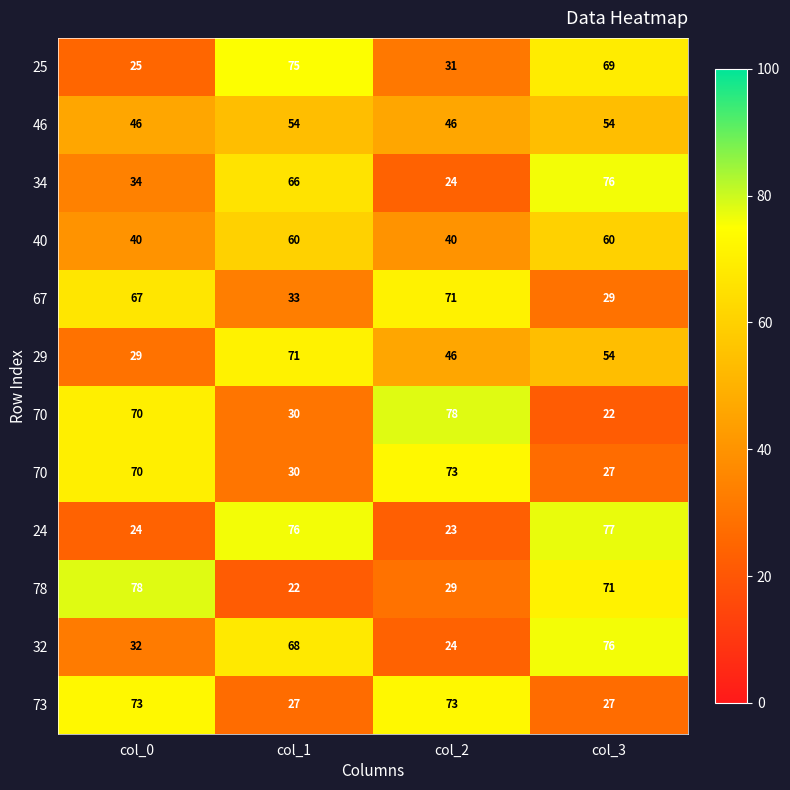

What is the greatest value displayed?

78